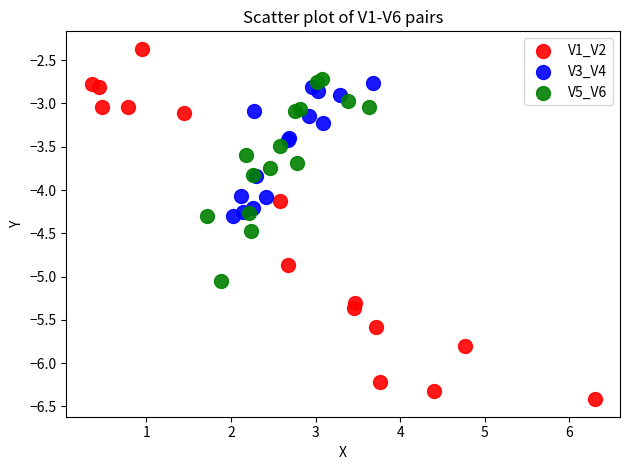

What are all the series names shown in the legend?

V1_V2, V3_V4, V5_V6